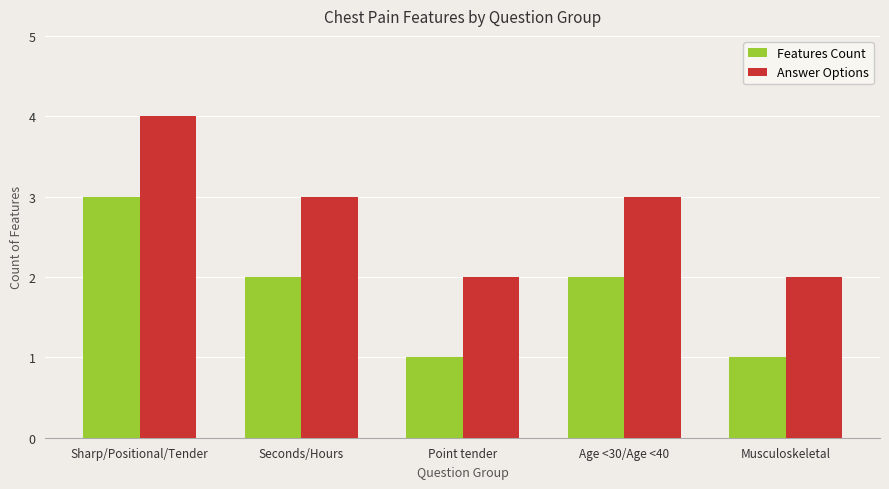

How many groups of bars are there?

5